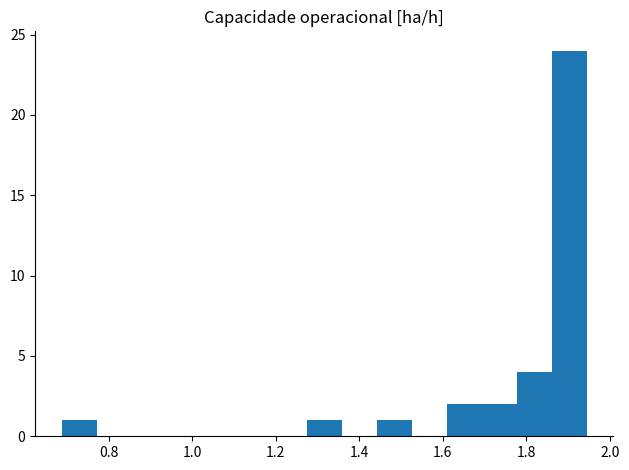

Reading left to right, list every bar in this chart as the range it spans on the x-axis followed by its height. Neither the bar edges nor the heights are printed on the chart, so give them approximately, as read against the axes.

0.68 to 0.78: 1
0.78 to 0.86: 0
0.86 to 0.94: 0
0.94 to 1.02: 0
1.02 to 1.10: 0
1.10 to 1.18: 0
1.18 to 1.28: 0
1.28 to 1.36: 1
1.36 to 1.44: 0
1.44 to 1.52: 1
1.52 to 1.60: 0
1.60 to 1.70: 2
1.70 to 1.78: 2
1.78 to 1.86: 4
1.86 to 1.94: 24